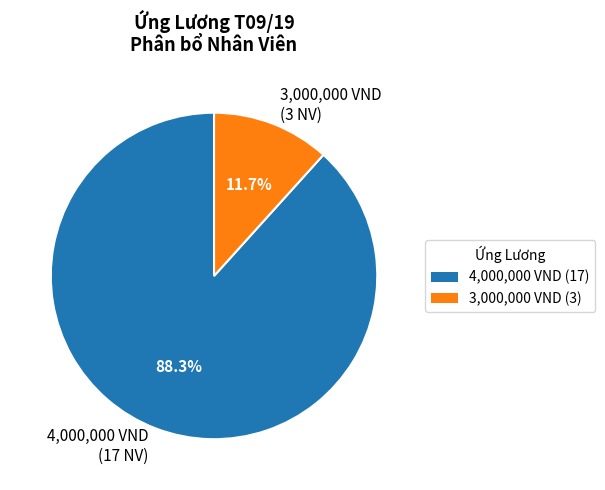

Which category has the biggest portion of the pie?

4,000,000 VND (17 NV)